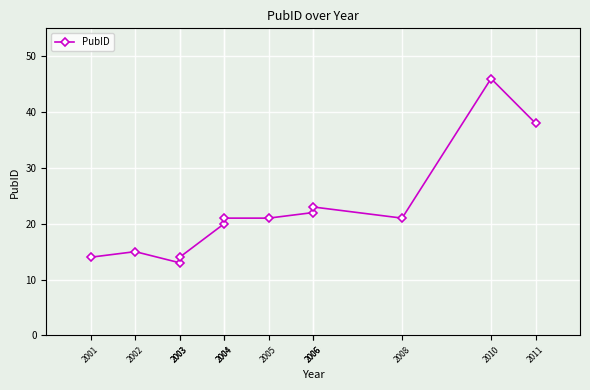

The value at 2006 is 23. True or false?

True